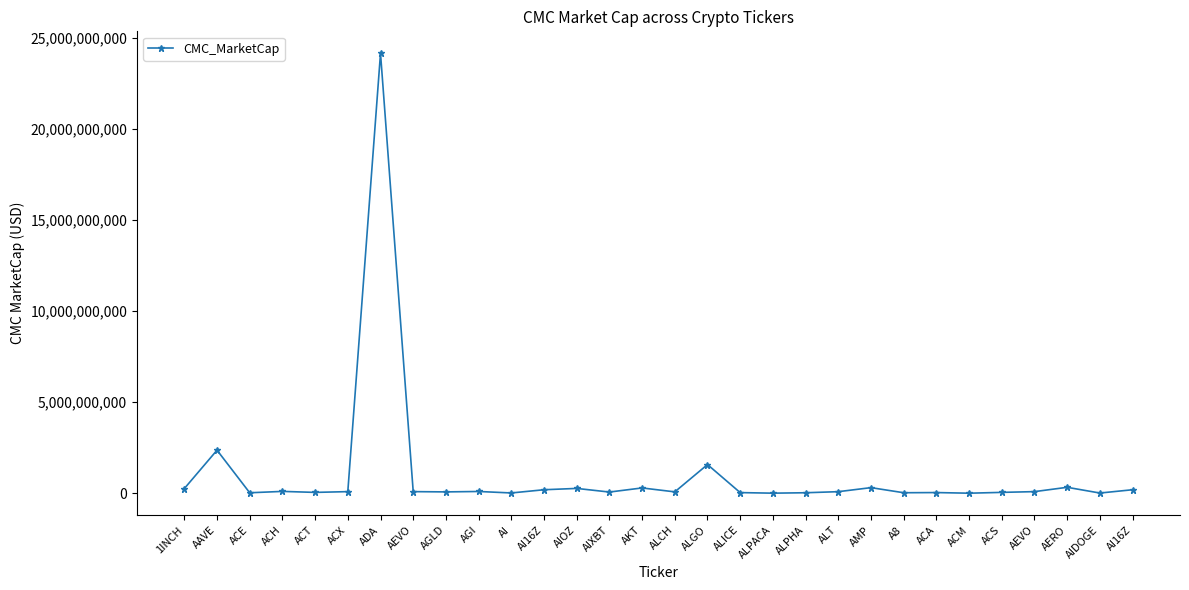

List the labels in order of value, largest first.

ADA, AAVE, ALGO, AERO, AMP, AKT, AIOZ, 1INCH, AI16Z, AI16Z, ACH, AGI, AEVO, AEVO, ACX, ALT, ALCH, AGLD, AIXBT, ACS, ACT, ACA, ALICE, A8, ALPHA, ACE, AI, AIDOGE, ALPACA, ACM